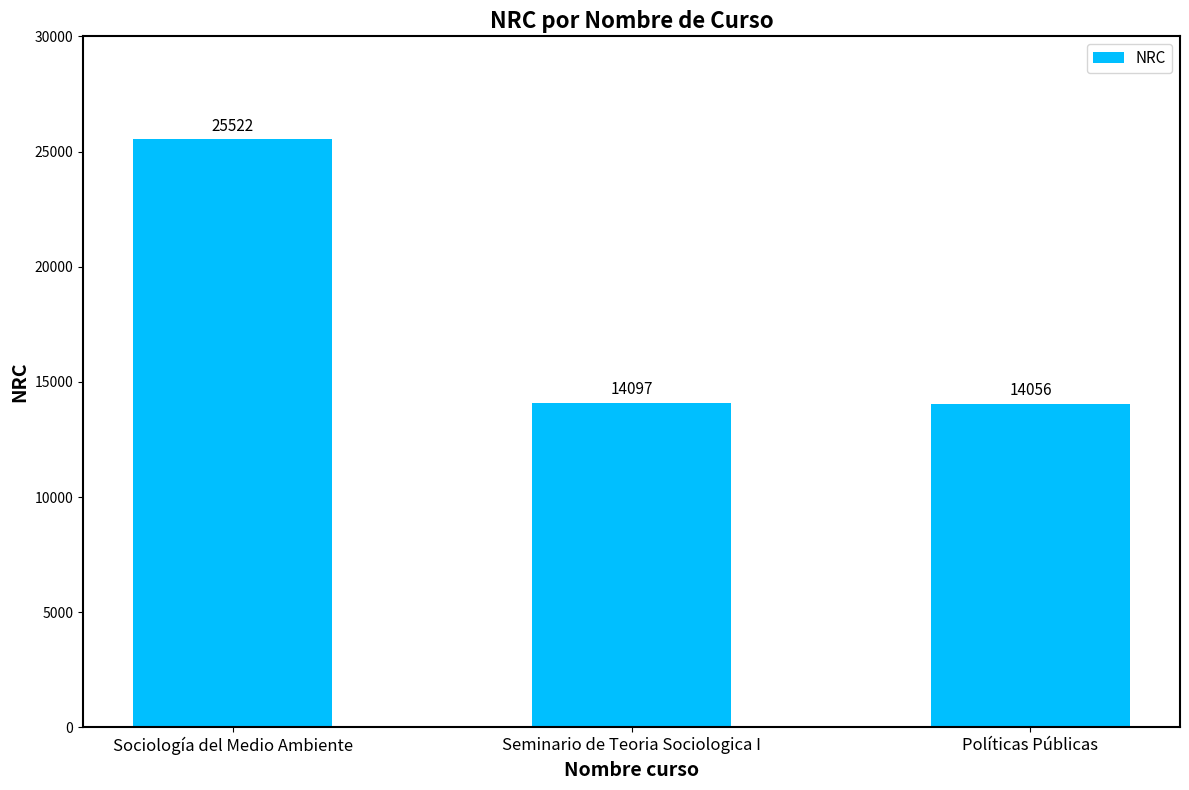

How many bars are there in total?

3